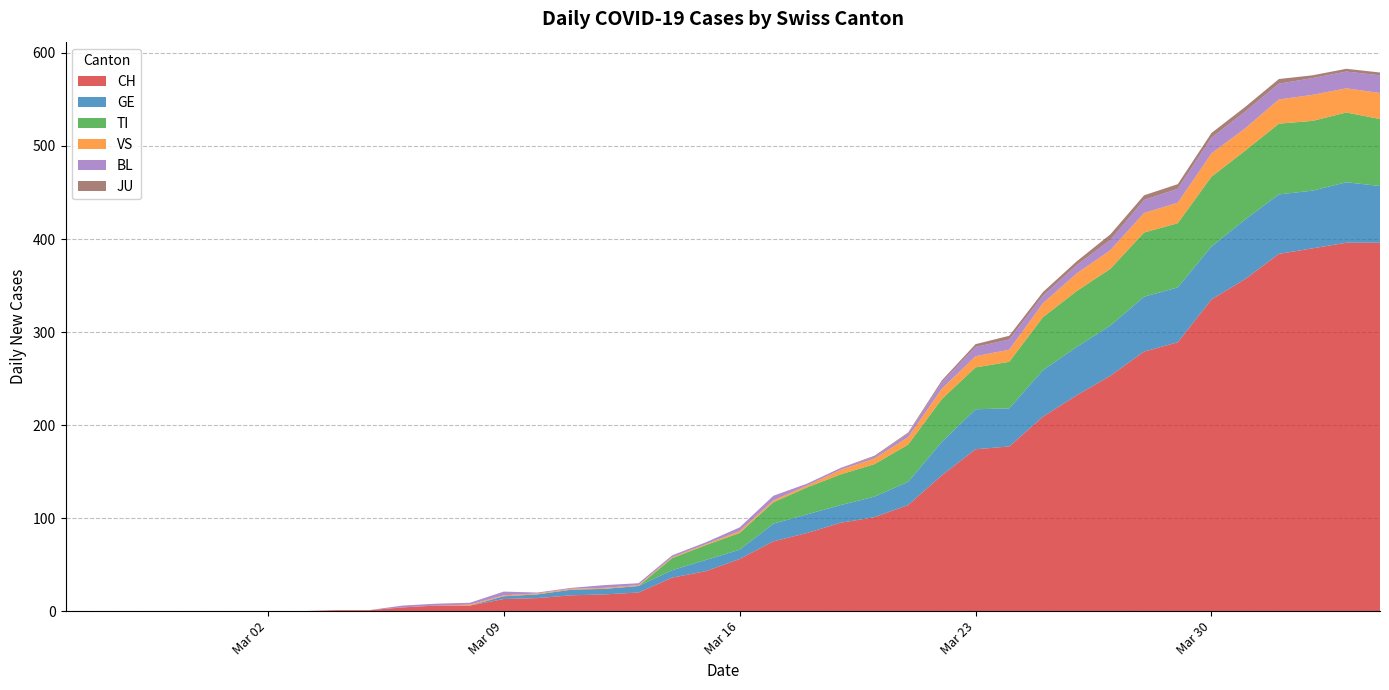

Reading right to left, transcribe all the data shown in this chart.

CH: 2020-04-04=396	2020-04-03=396	2020-04-02=390	2020-04-01=384	2020-03-31=357	2020-03-30=335	2020-03-29=289	2020-03-28=279	2020-03-27=253	2020-03-26=232	2020-03-25=209	2020-03-24=177	2020-03-23=174	2020-03-22=146	2020-03-21=114	2020-03-20=101	2020-03-19=95	2020-03-18=84	2020-03-17=75	2020-03-16=56	2020-03-15=43	2020-03-14=36	2020-03-13=20	2020-03-12=18	2020-03-11=17	2020-03-10=14	2020-03-09=13	2020-03-08=6	2020-03-07=6	2020-03-06=4	2020-03-05=1	2020-03-04=1	2020-03-03=0	2020-03-02=0	2020-03-01=0	2020-02-29=0	2020-02-28=0	2020-02-27=0	2020-02-26=0	2020-02-25=0
GE: 2020-04-04=61	2020-04-03=65	2020-04-02=62	2020-04-01=64	2020-03-31=64	2020-03-30=57	2020-03-29=59	2020-03-28=59	2020-03-27=54	2020-03-26=52	2020-03-25=50	2020-03-24=41	2020-03-23=43	2020-03-22=36	2020-03-21=25	2020-03-20=22	2020-03-19=19	2020-03-18=20	2020-03-17=19	2020-03-16=10	2020-03-15=12	2020-03-14=8	2020-03-13=7	2020-03-12=6	2020-03-11=6	2020-03-10=4	2020-03-09=3	2020-03-08=0	2020-03-07=0	2020-03-06=0	2020-03-05=0	2020-03-04=0	2020-03-03=0	2020-03-02=0	2020-03-01=0	2020-02-29=0	2020-02-28=0	2020-02-27=0	2020-02-26=0	2020-02-25=0
TI: 2020-04-04=72	2020-04-03=75	2020-04-02=75	2020-04-01=76	2020-03-31=74	2020-03-30=75	2020-03-29=69	2020-03-28=69	2020-03-27=61	2020-03-26=60	2020-03-25=57	2020-03-24=50	2020-03-23=45	2020-03-22=46	2020-03-21=40	2020-03-20=35	2020-03-19=33	2020-03-18=29	2020-03-17=23	2020-03-16=18	2020-03-15=16	2020-03-14=13	2020-03-13=0	2020-03-12=0	2020-03-11=0	2020-03-10=0	2020-03-09=0	2020-03-08=0	2020-03-07=0	2020-03-06=0	2020-03-05=0	2020-03-04=0	2020-03-03=0	2020-03-02=0	2020-03-01=0	2020-02-29=0	2020-02-28=0	2020-02-27=0	2020-02-26=0	2020-02-25=0
VS: 2020-04-04=28	2020-04-03=26	2020-04-02=28	2020-04-01=26	2020-03-31=24	2020-03-30=25	2020-03-29=22	2020-03-28=21	2020-03-27=20	2020-03-26=19	2020-03-25=15	2020-03-24=13	2020-03-23=12	2020-03-22=11	2020-03-21=8	2020-03-20=6	2020-03-19=5	2020-03-18=2	2020-03-17=2	2020-03-16=2	2020-03-15=1	2020-03-14=1	2020-03-13=1	2020-03-12=1	2020-03-11=1	2020-03-10=1	2020-03-09=1	2020-03-08=1	2020-03-07=0	2020-03-06=0	2020-03-05=0	2020-03-04=0	2020-03-03=0	2020-03-02=0	2020-03-01=0	2020-02-29=0	2020-02-28=0	2020-02-27=0	2020-02-26=0	2020-02-25=0
BL: 2020-04-04=19	2020-04-03=18	2020-04-02=18	2020-04-01=17	2020-03-31=18	2020-03-30=17	2020-03-29=15	2020-03-28=14	2020-03-27=11	2020-03-26=9	2020-03-25=8	2020-03-24=11	2020-03-23=10	2020-03-22=7	2020-03-21=4	2020-03-20=2	2020-03-19=2	2020-03-18=2	2020-03-17=5	2020-03-16=4	2020-03-15=2	2020-03-14=2	2020-03-13=2	2020-03-12=3	2020-03-11=1	2020-03-10=1	2020-03-09=4	2020-03-08=2	2020-03-07=2	2020-03-06=2	2020-03-05=0	2020-03-04=0	2020-03-03=0	2020-03-02=0	2020-03-01=0	2020-02-29=0	2020-02-28=0	2020-02-27=0	2020-02-26=0	2020-02-25=0
JU: 2020-04-04=3	2020-04-03=3	2020-04-02=3	2020-04-01=5	2020-03-31=5	2020-03-30=5	2020-03-29=5	2020-03-28=5	2020-03-27=6	2020-03-26=4	2020-03-25=4	2020-03-24=4	2020-03-23=3	2020-03-22=2	2020-03-21=1	2020-03-20=1	2020-03-19=0	2020-03-18=0	2020-03-17=0	2020-03-16=0	2020-03-15=0	2020-03-14=0	2020-03-13=0	2020-03-12=0	2020-03-11=0	2020-03-10=0	2020-03-09=0	2020-03-08=0	2020-03-07=0	2020-03-06=0	2020-03-05=0	2020-03-04=0	2020-03-03=0	2020-03-02=0	2020-03-01=0	2020-02-29=0	2020-02-28=0	2020-02-27=0	2020-02-26=0	2020-02-25=0